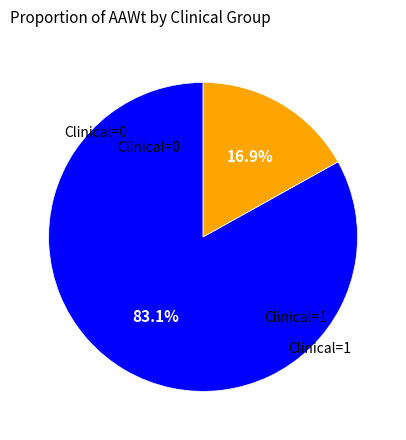

Is there a majority slice in this chart?

Yes